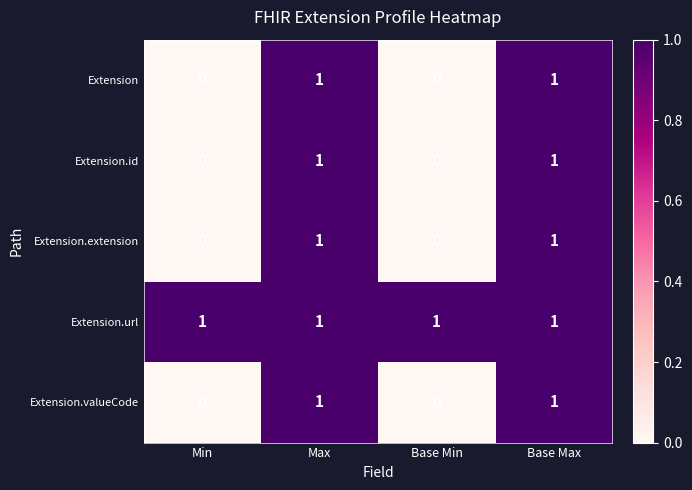

True or false: Extension.extension has a value of 1 at Base Max.

True